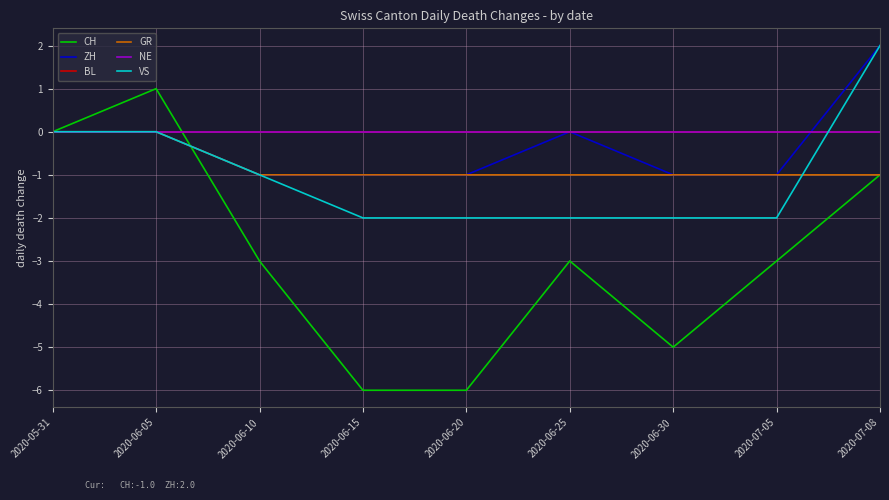

Reading left to right, extract all data points from this chart.

CH: 2020-05-31=0	2020-06-05=1	2020-06-10=-3	2020-06-15=-6	2020-06-20=-6	2020-06-25=-3	2020-06-30=-5	2020-07-05=-3	2020-07-08=-1
ZH: 2020-05-31=0	2020-06-05=0	2020-06-10=-1	2020-06-15=-1	2020-06-20=-1	2020-06-25=0	2020-06-30=-1	2020-07-05=-1	2020-07-08=2
BL: 2020-05-31=0	2020-06-05=0	2020-06-10=0	2020-06-15=0	2020-06-20=0	2020-06-25=0	2020-06-30=0	2020-07-05=0	2020-07-08=0
GR: 2020-05-31=0	2020-06-05=0	2020-06-10=-1	2020-06-15=-1	2020-06-20=-1	2020-06-25=-1	2020-06-30=-1	2020-07-05=-1	2020-07-08=-1
NE: 2020-05-31=0	2020-06-05=0	2020-06-10=0	2020-06-15=0	2020-06-20=0	2020-06-25=0	2020-06-30=0	2020-07-05=0	2020-07-08=0
VS: 2020-05-31=0	2020-06-05=0	2020-06-10=-1	2020-06-15=-2	2020-06-20=-2	2020-06-25=-2	2020-06-30=-2	2020-07-05=-2	2020-07-08=2